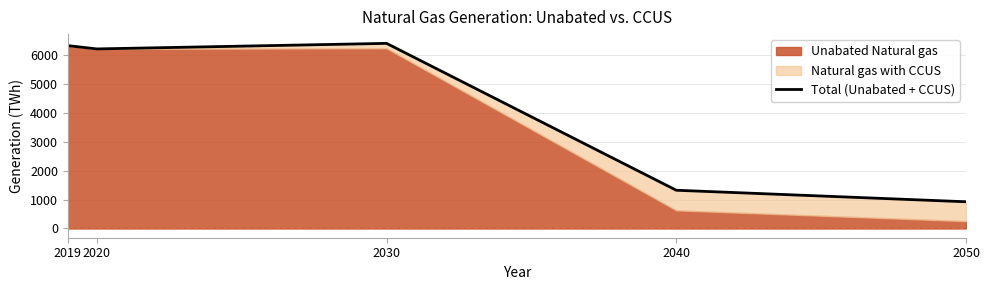

Approximately how many times larger is the value at 2019 compared to 2030?

1.0